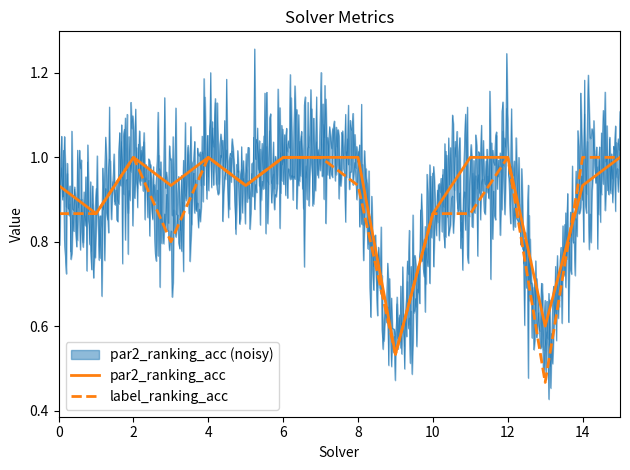

The par2_ranking_acc series shows 1.0 at 8. True or false?

True